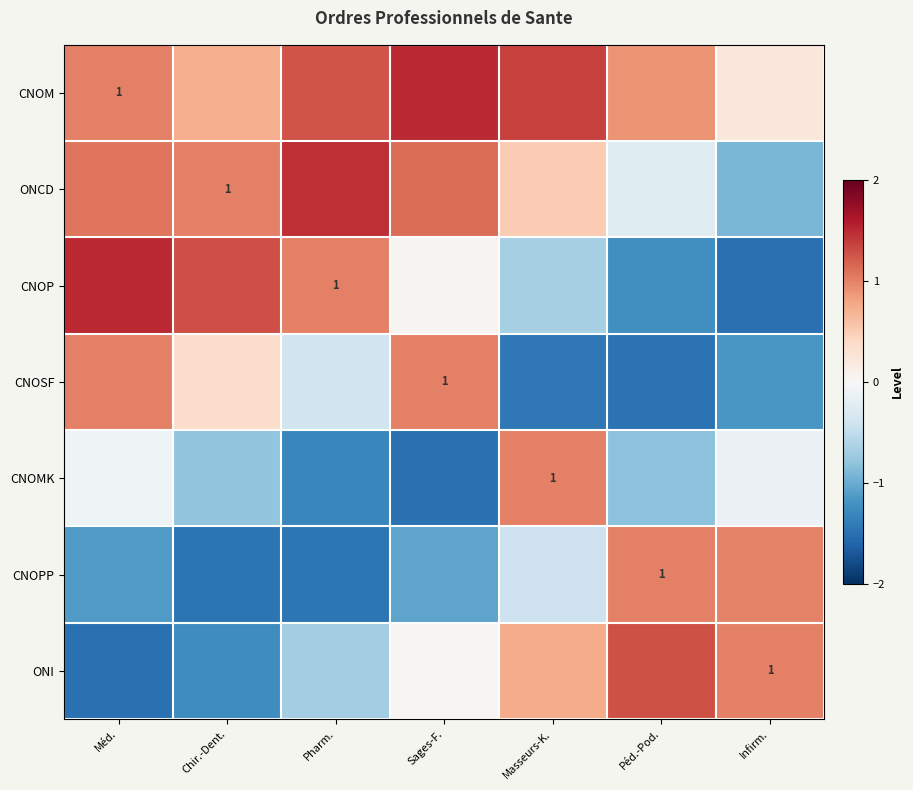

What is the difference between the maximum and minimum values in the CNOM series?

1.3